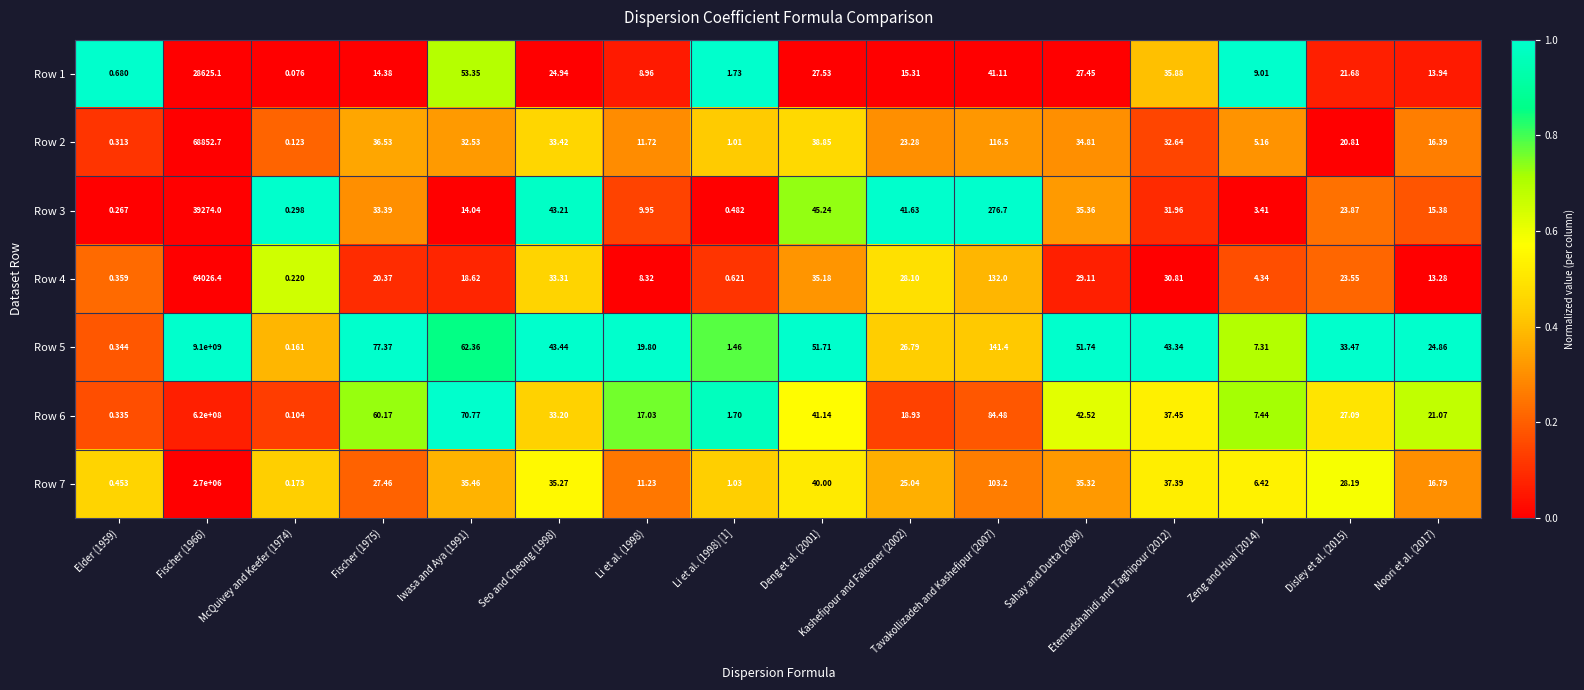

List the series in order of their peak value, lowest first.

Row 1, Row 3, Row 4, Row 2, Row 7, Row 6, Row 5